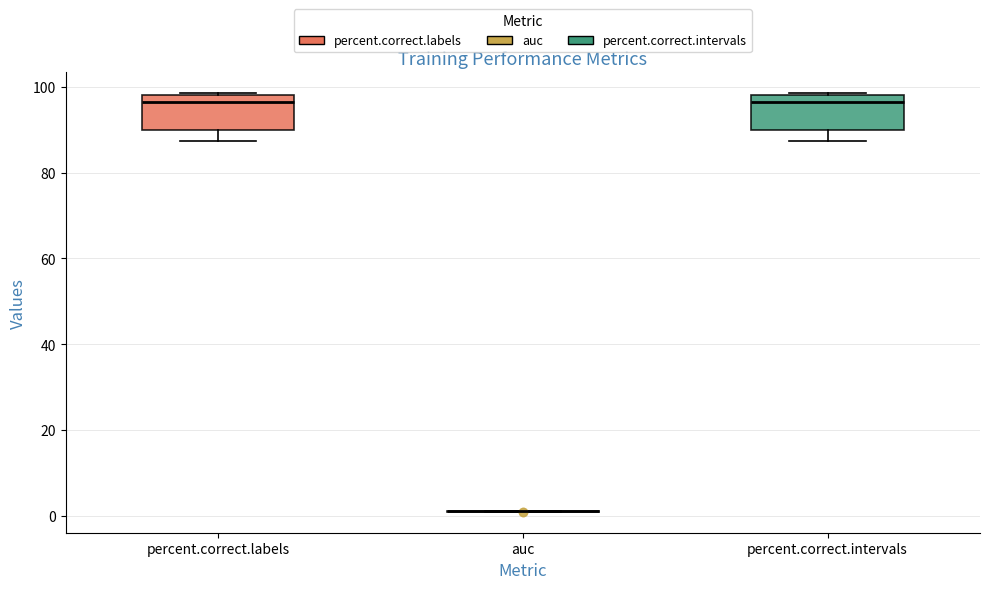

Reading left to right, read every box against the y-axis: the position of its median line, the range the box covers, and the ends of its whiskers. The values are not printed on the chart, so give them approximately, as read against the axis.

percent.correct.labels: median 96, box 90 to 98, whiskers 88 to 98
auc: box collapsed to a line at 0, whiskers 0 to 0
percent.correct.intervals: median 96, box 90 to 98, whiskers 88 to 98